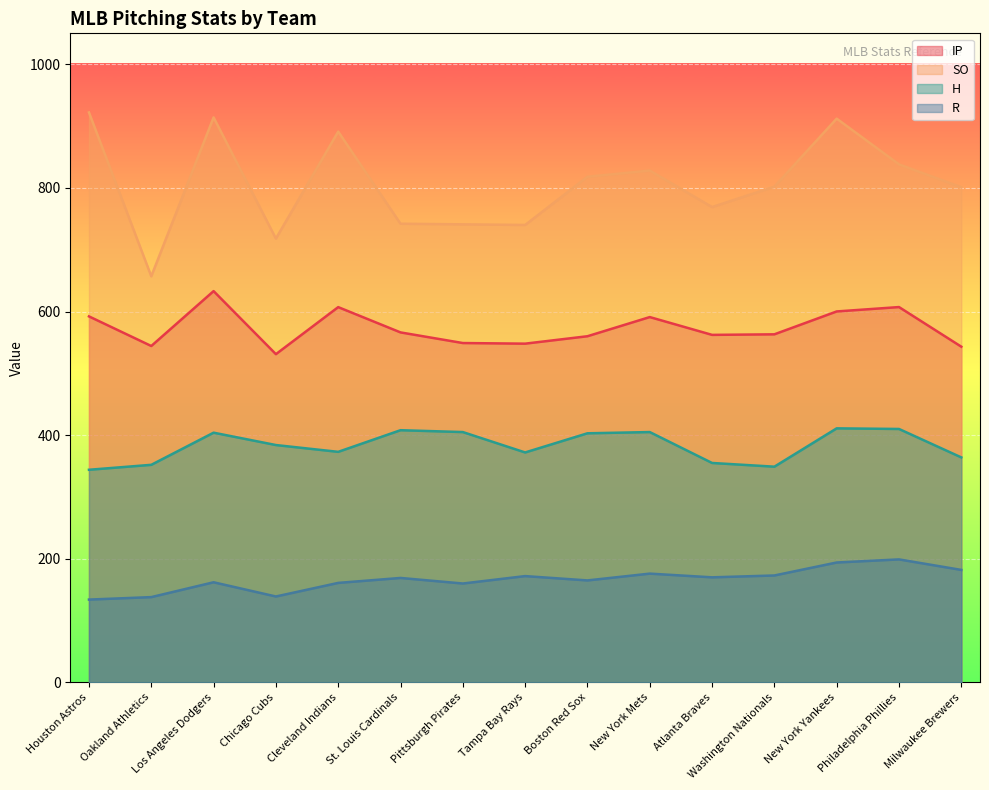

What is the difference between the maximum and minimum values in the IP series?

102.0